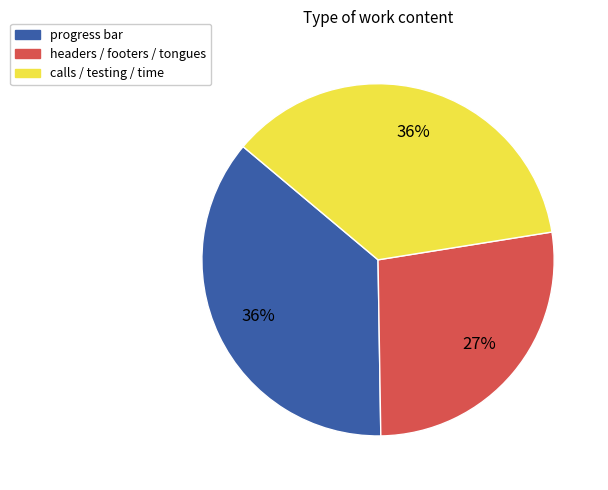

To the nearest percent, what portion does progress bar represent?

36%